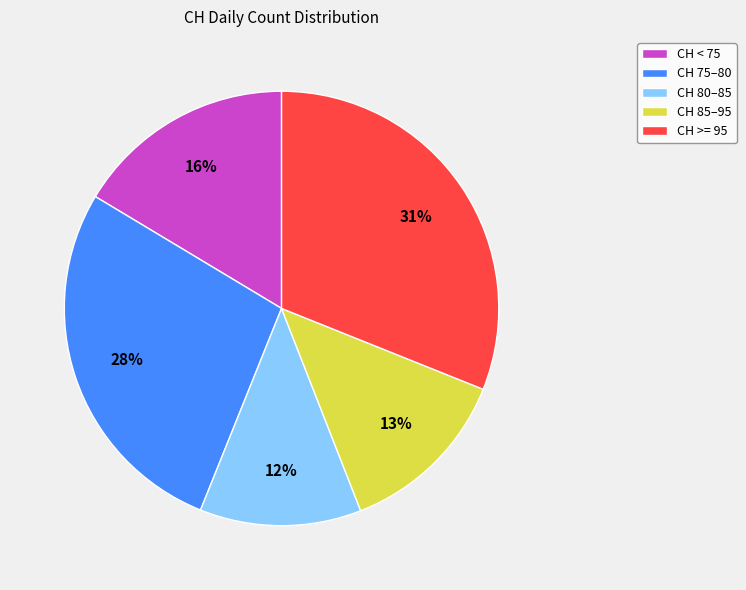

What percentage is the CH 80–85 slice, to the nearest percent?

12%